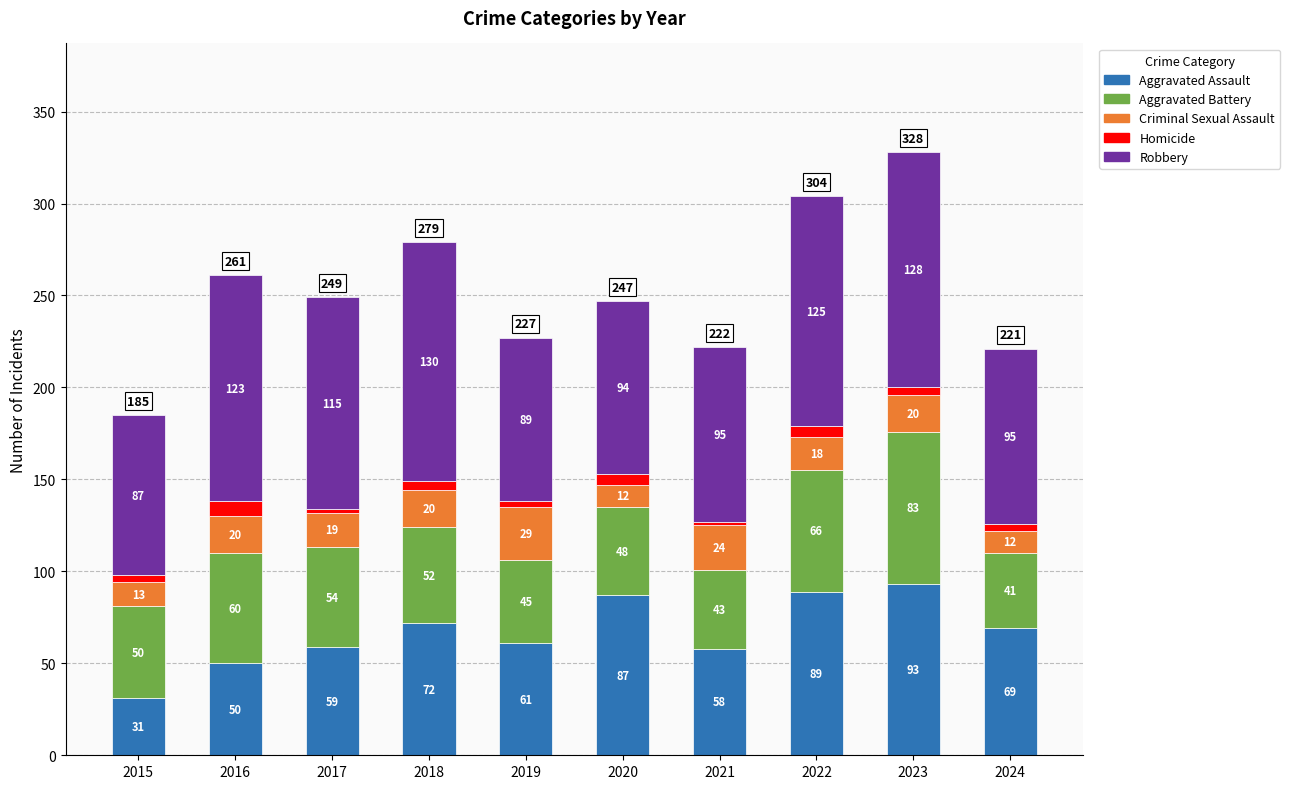

At which label does Aggravated Assault reach its peak?

2023